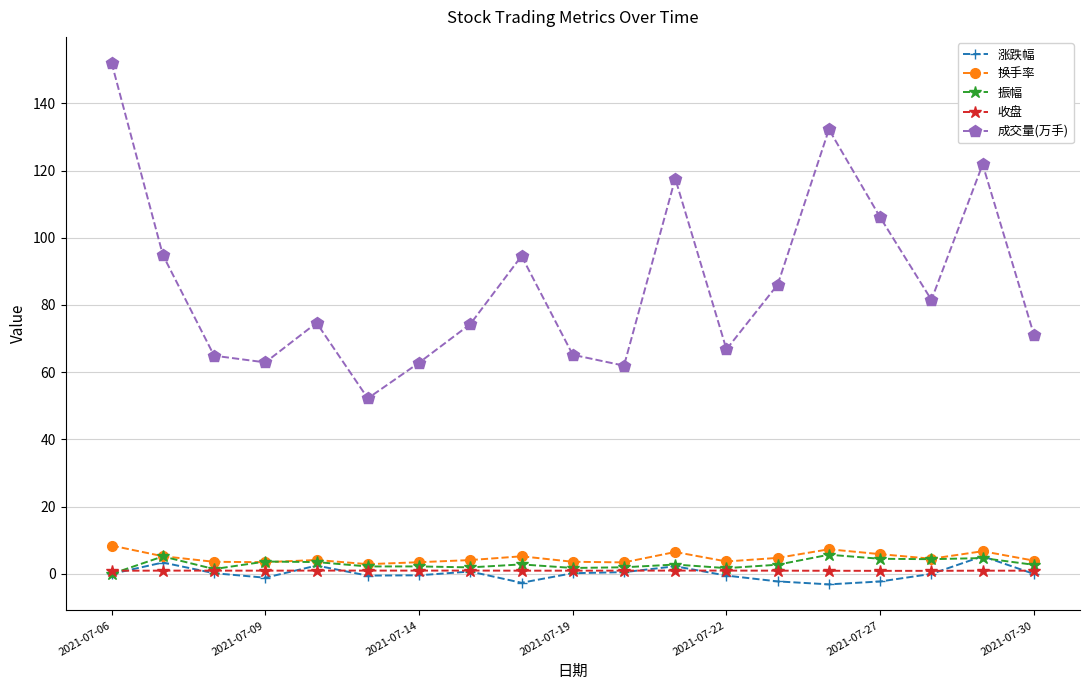

Which series has the largest range (max minus min)?

成交量(万手)